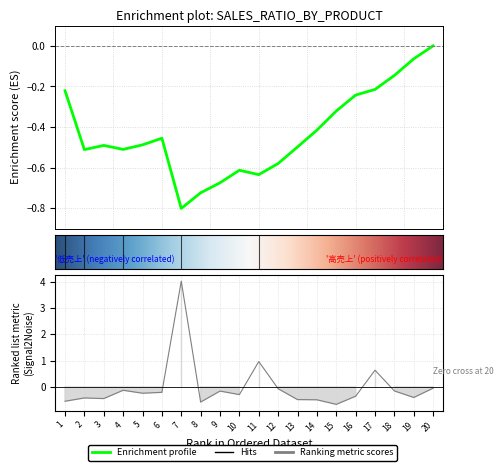

True or false: the data has more than 1 interior local peaks.

True